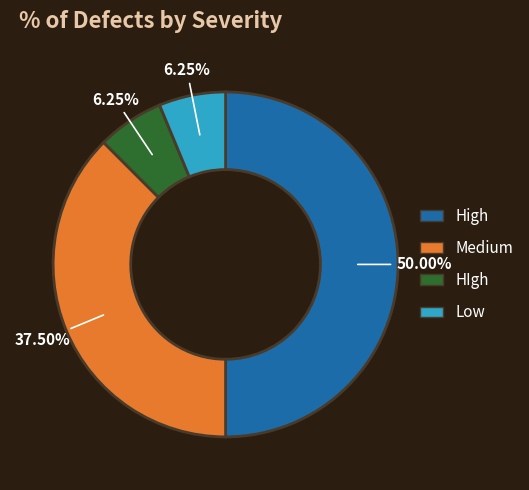

Which slice is the largest?

High